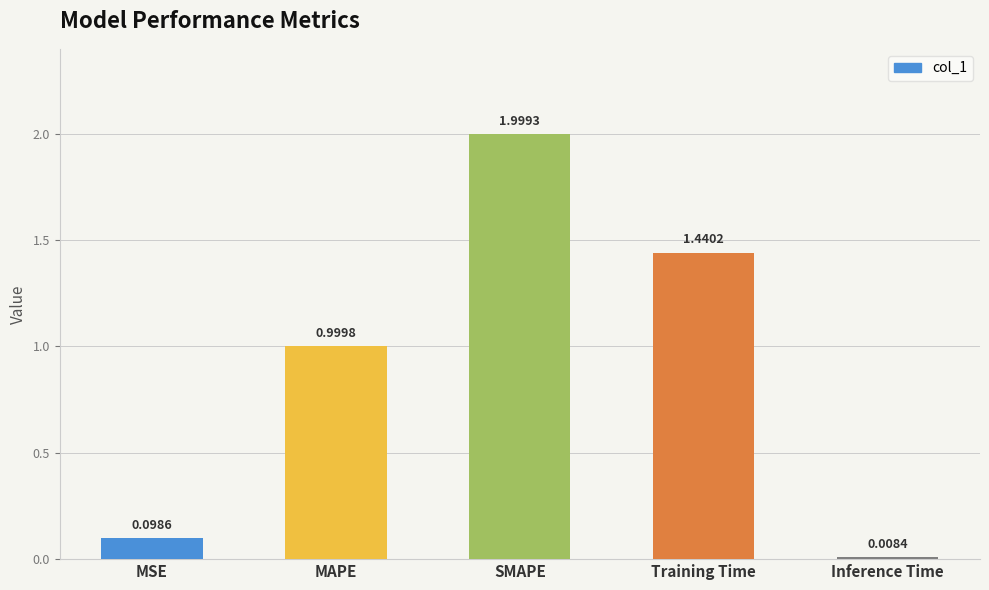

Where is the data nearest to the value 1?

MAPE